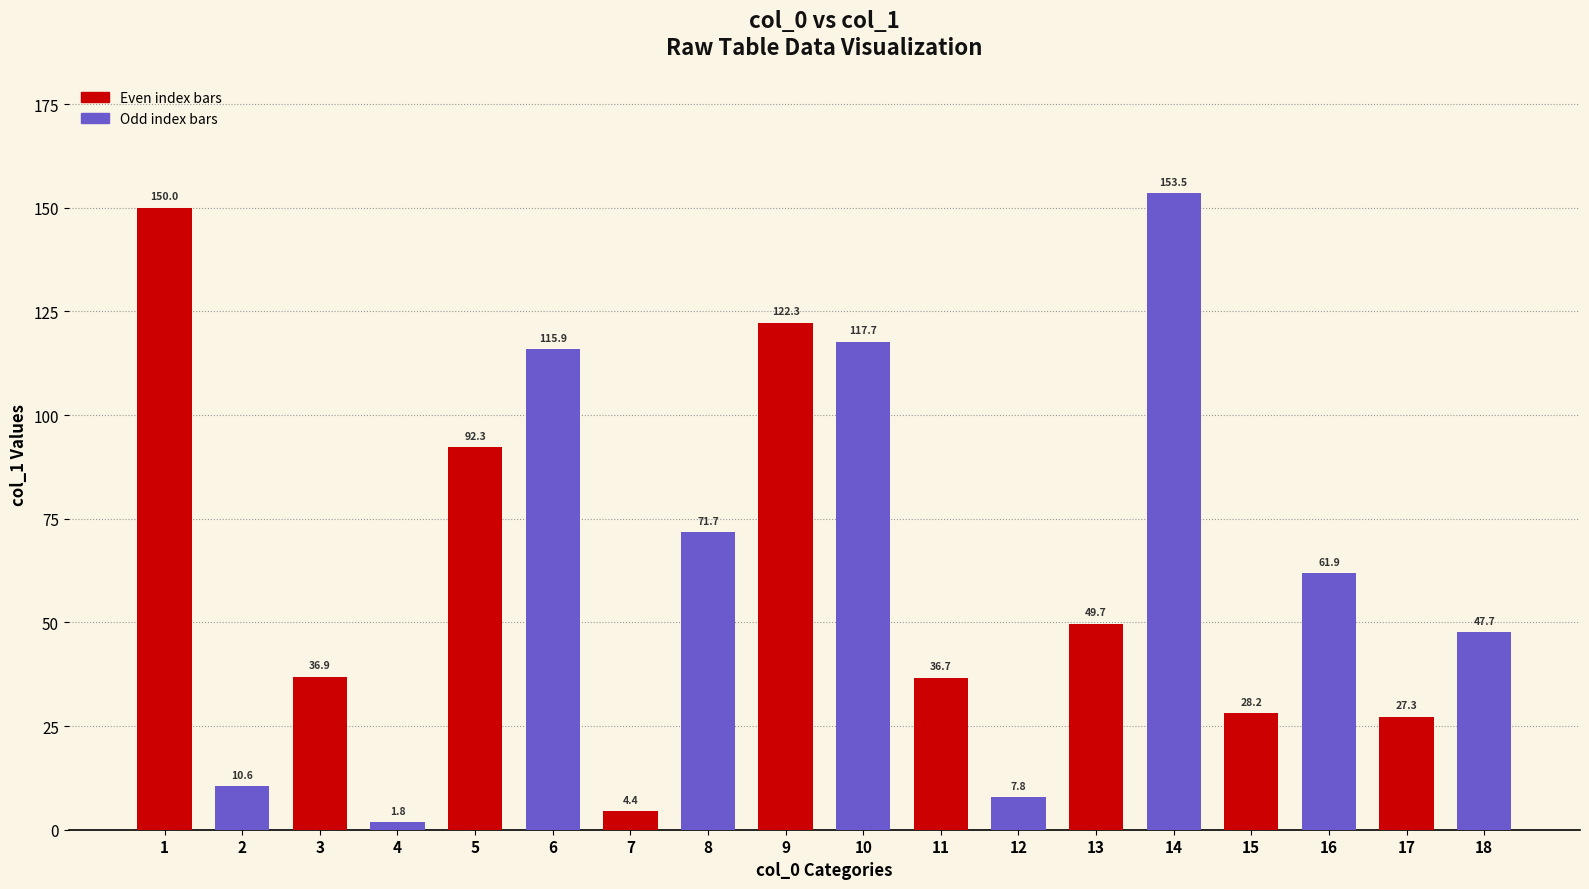

What is the ratio of the value at 16 to the value at 4?

34.4